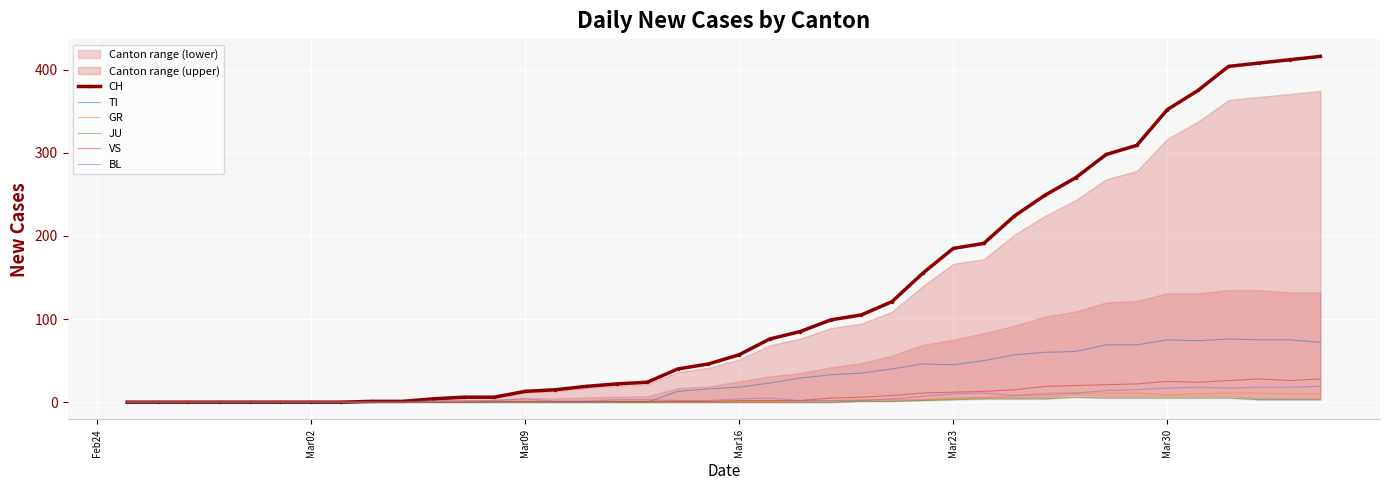

What is the highest value of the BL series?

19